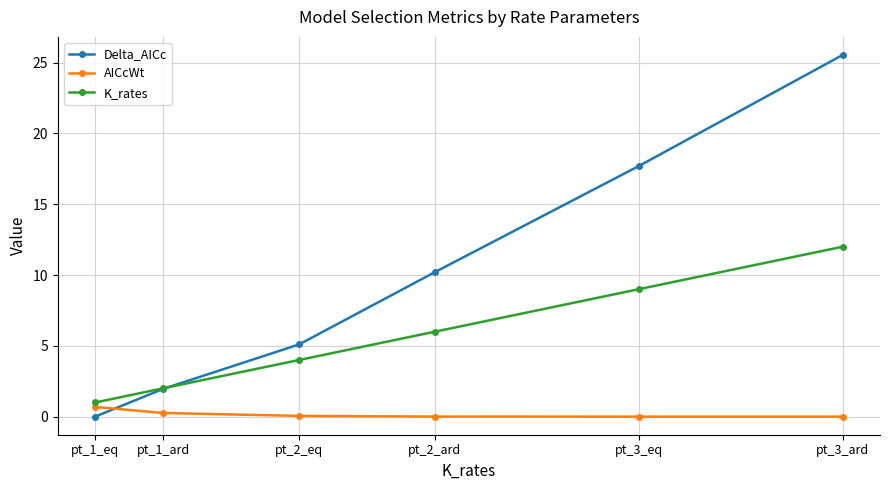

What is the total value across all series at pt_1_ard?

4.2